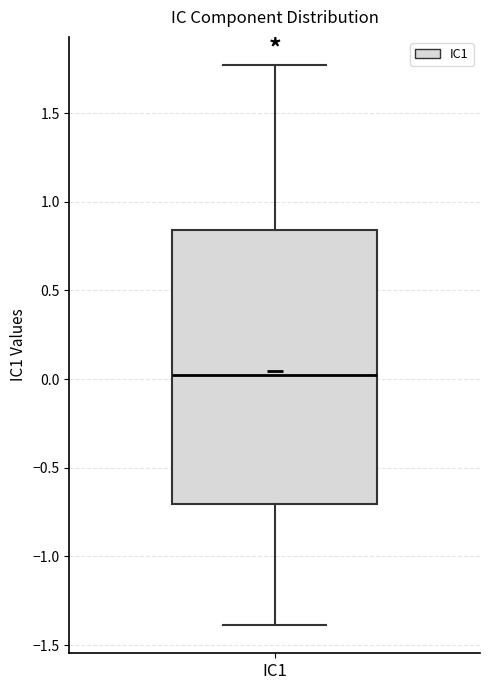

Where is the upper edge of the box for IC1 on the y-axis? The values are not printed on the chart, so give them approximately, as read against the axis.

0.85